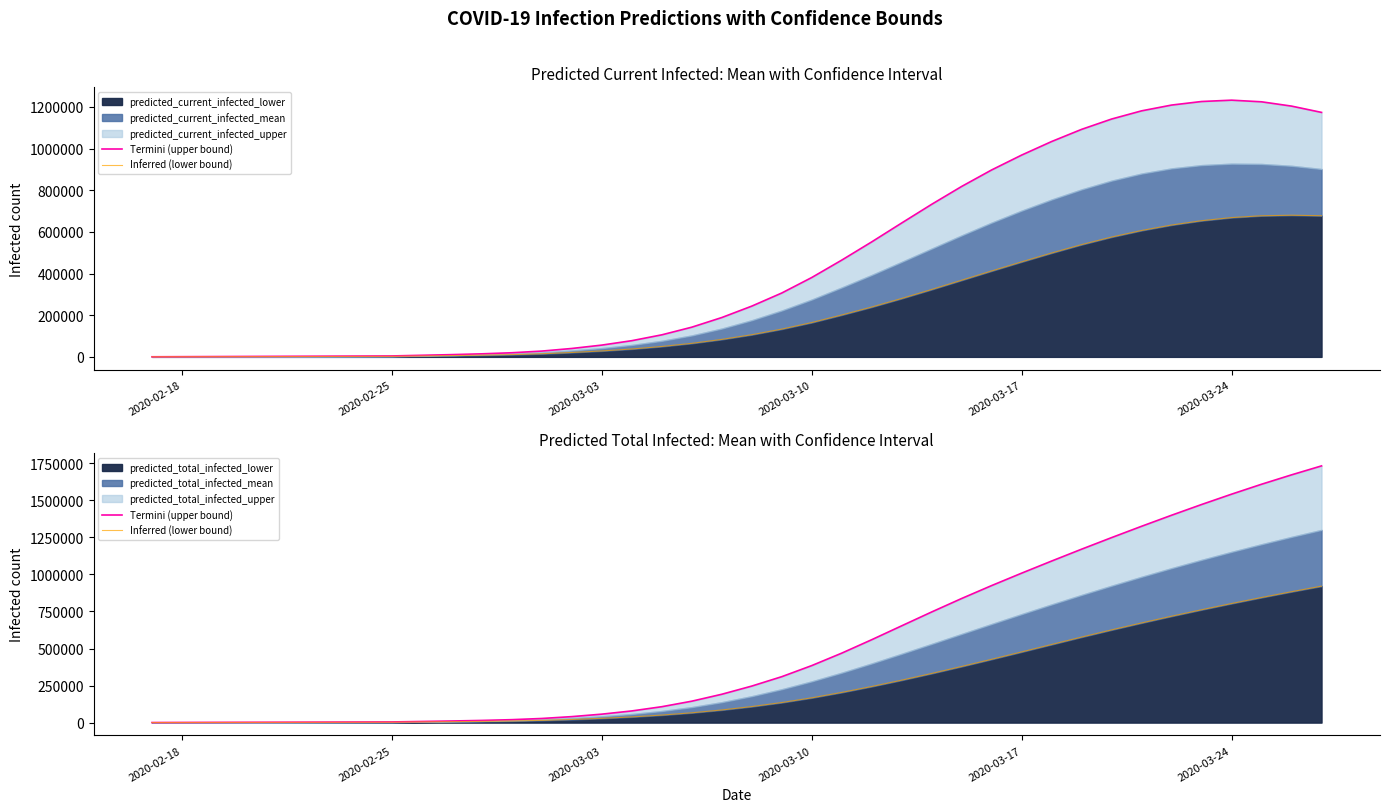

What is the average value of the Termini (upper bound) series?

528202